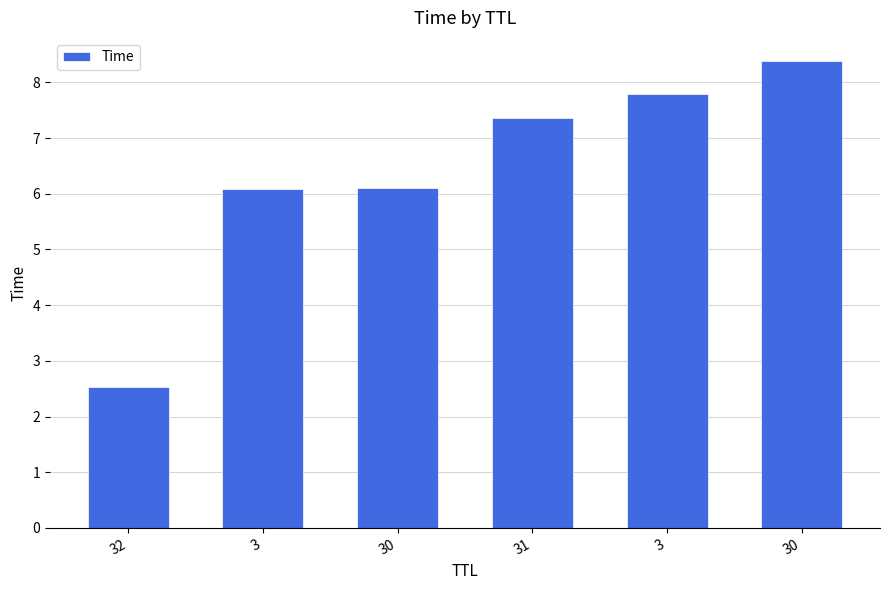

How many categories are shown in the chart?

6